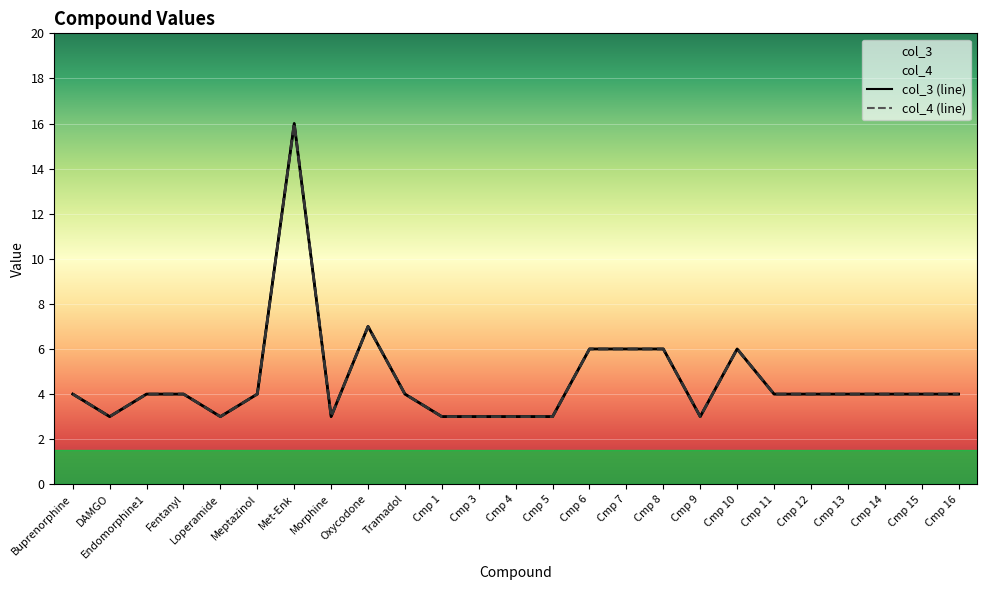

At which category does col_3 reach its first local valley?

DAMGO